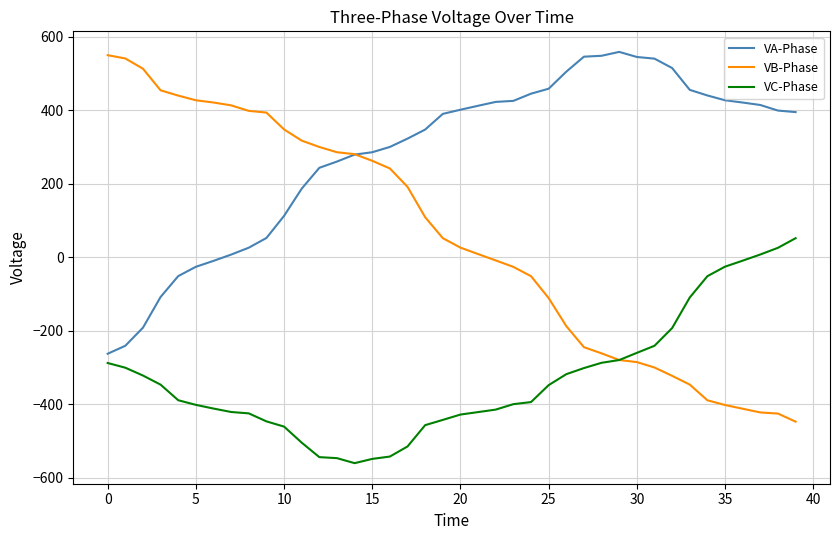

Rank the series by their average value, from highest to lowest.

VA-Phase, VB-Phase, VC-Phase